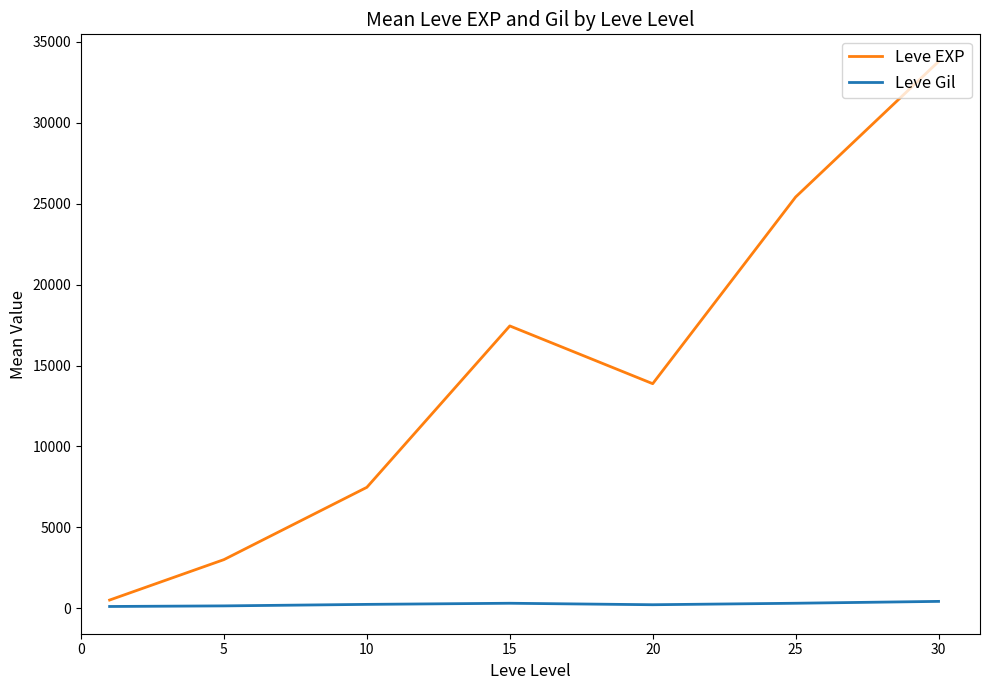

Which series has the largest range (max minus min)?

Leve EXP